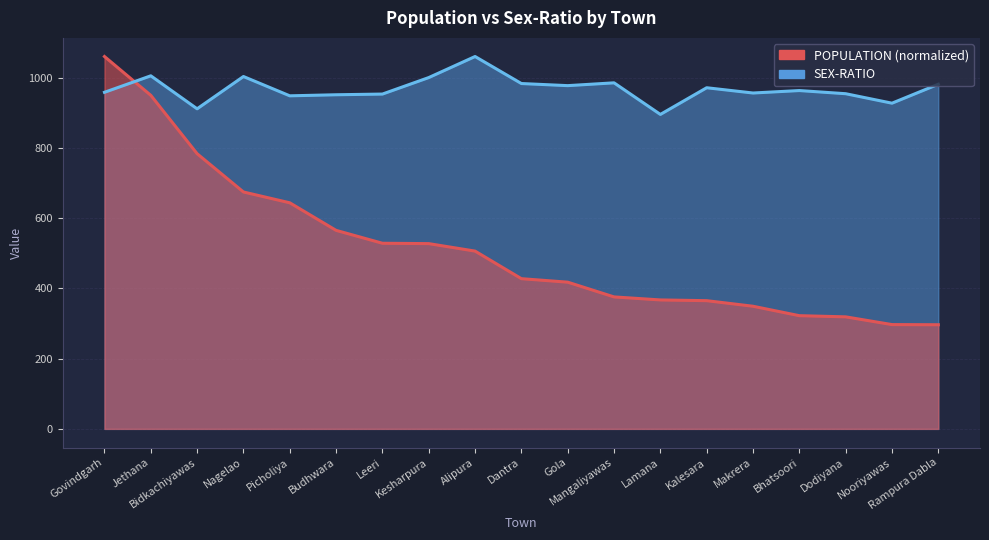

How many values in the POPULATION series are below 427?

9